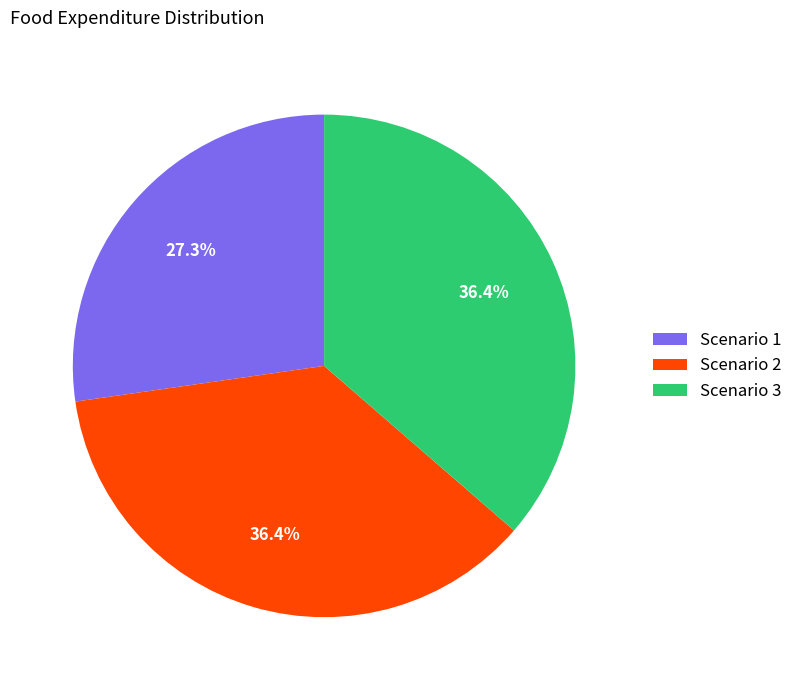

Count the number of slices in the pie.

3